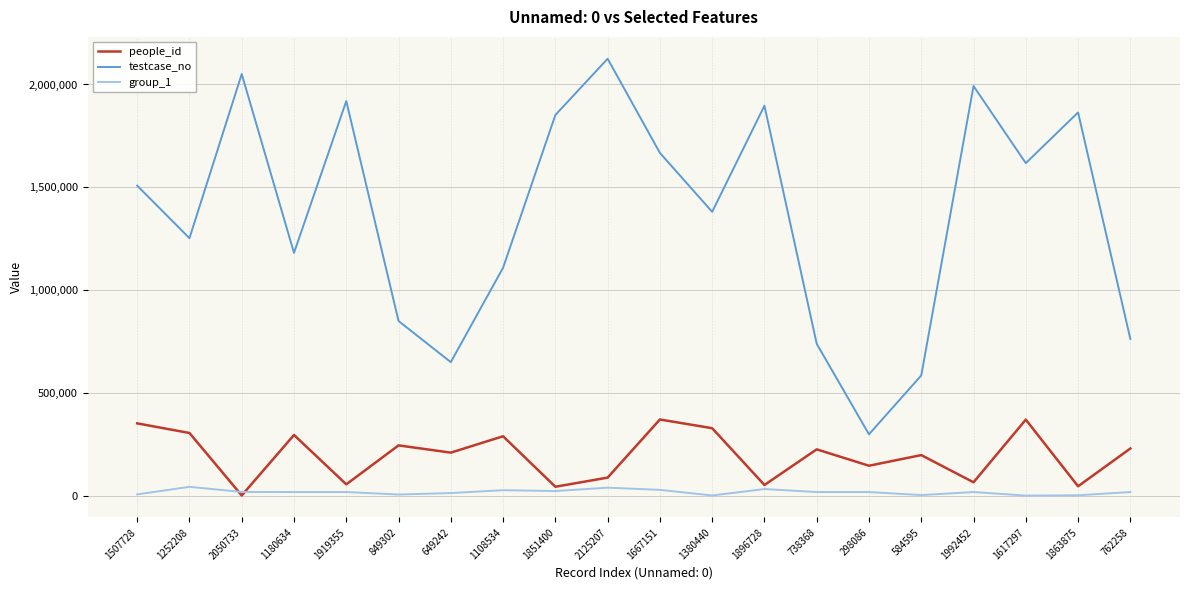

In testcase_no, how many points are lower than both neighbors (excluding endpoints)?

6